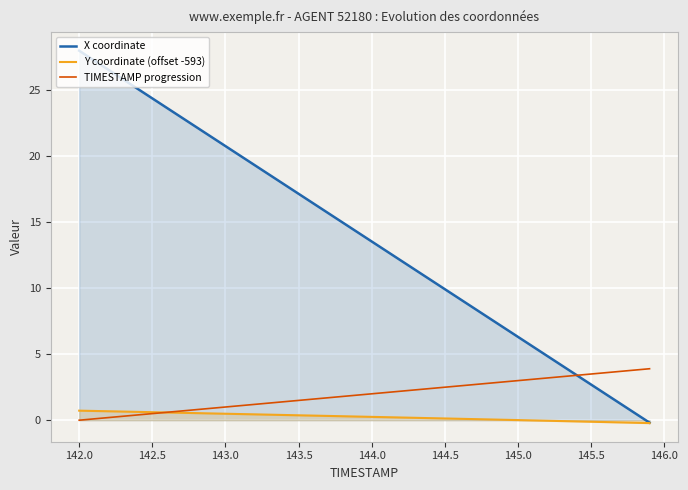

Which series has the widest spread of values?

X coordinate